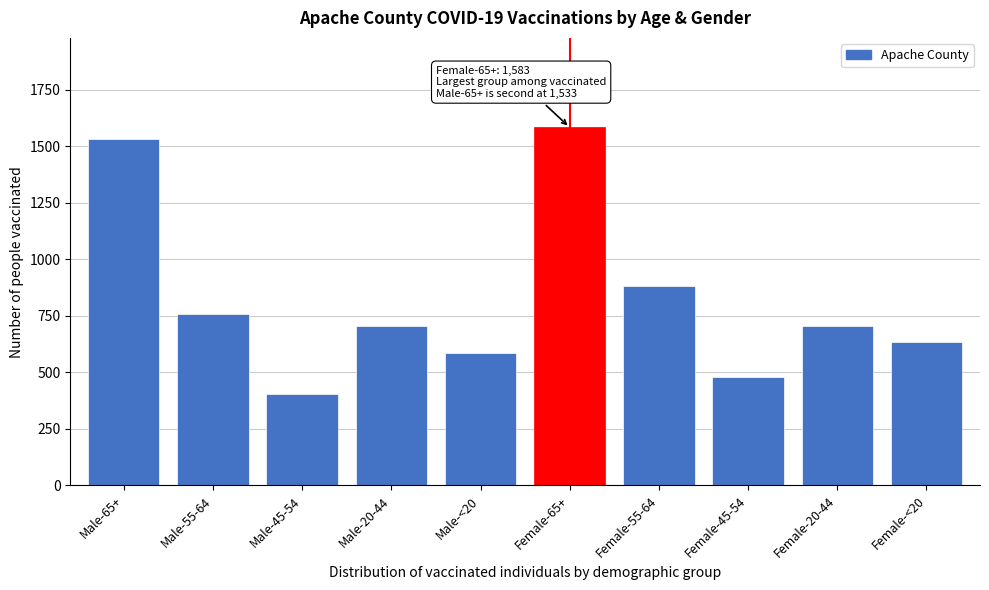

What is the average value?

826